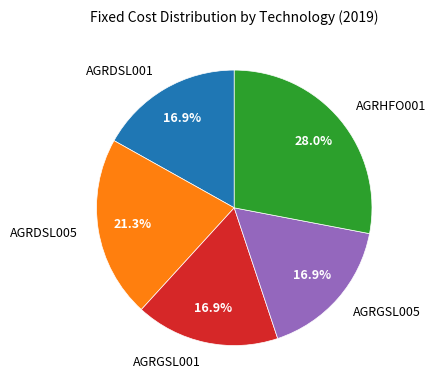

Is it true that AGRDSL005 is 21% of the pie?

True